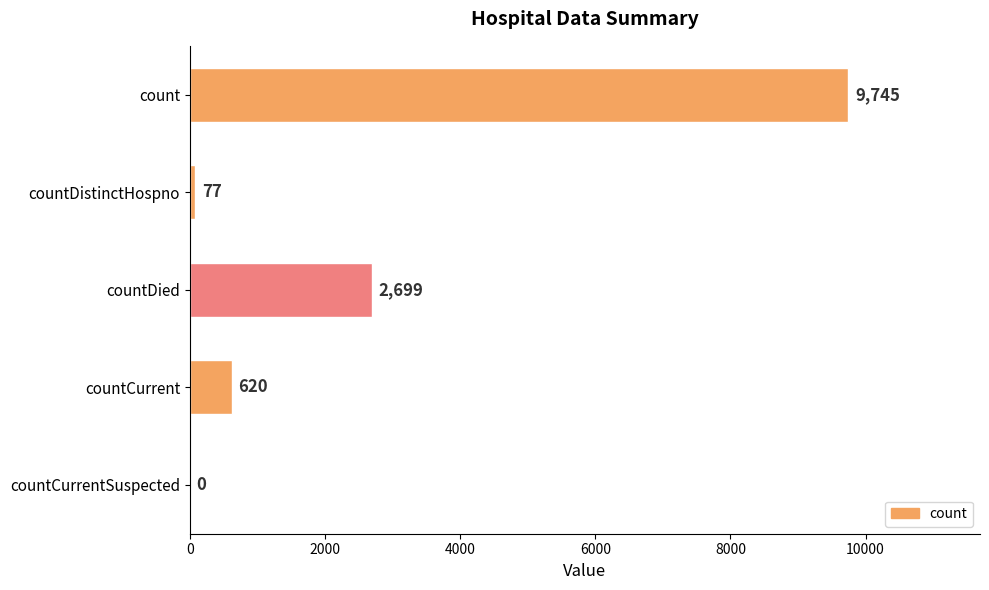

Which label corresponds to the largest value in the chart?

count